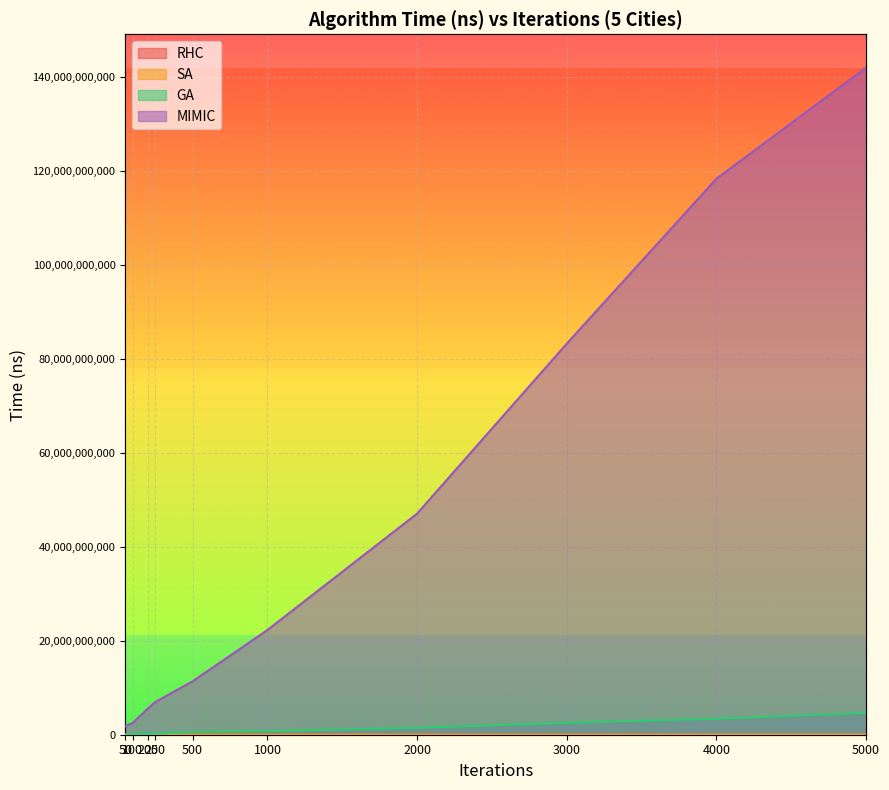

What is the sum of all MIMIC values?

440937246804